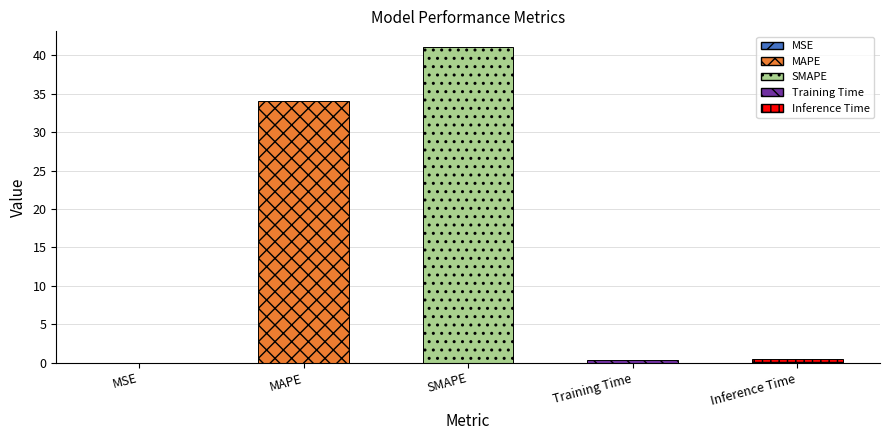

Which label corresponds to the largest value in the chart?

SMAPE